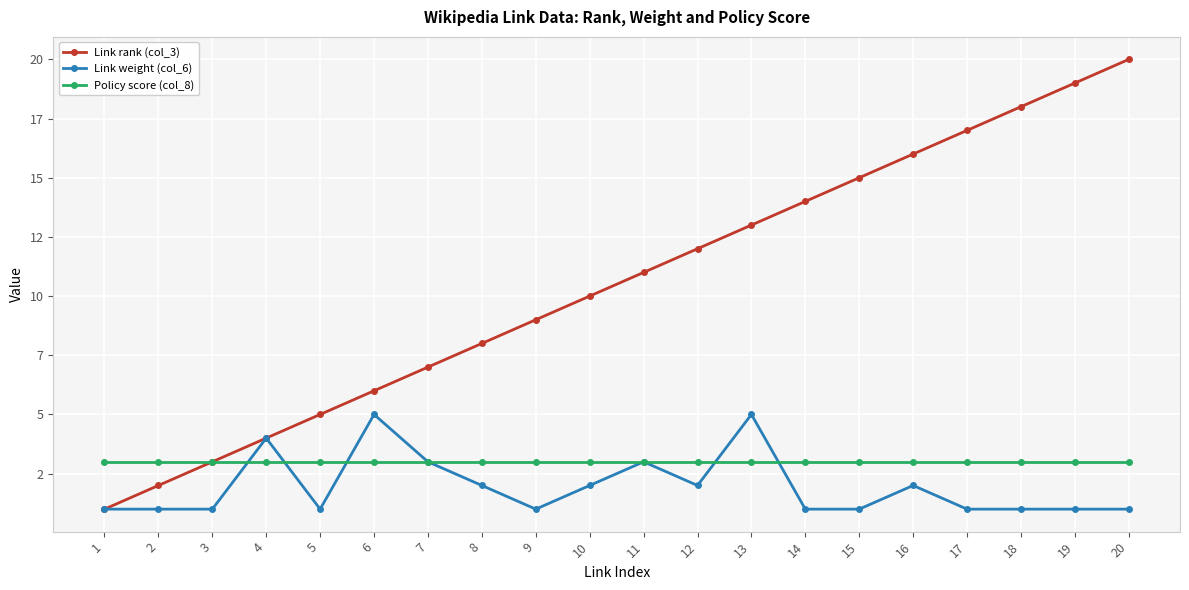

Which category has the lowest value across all series?

1